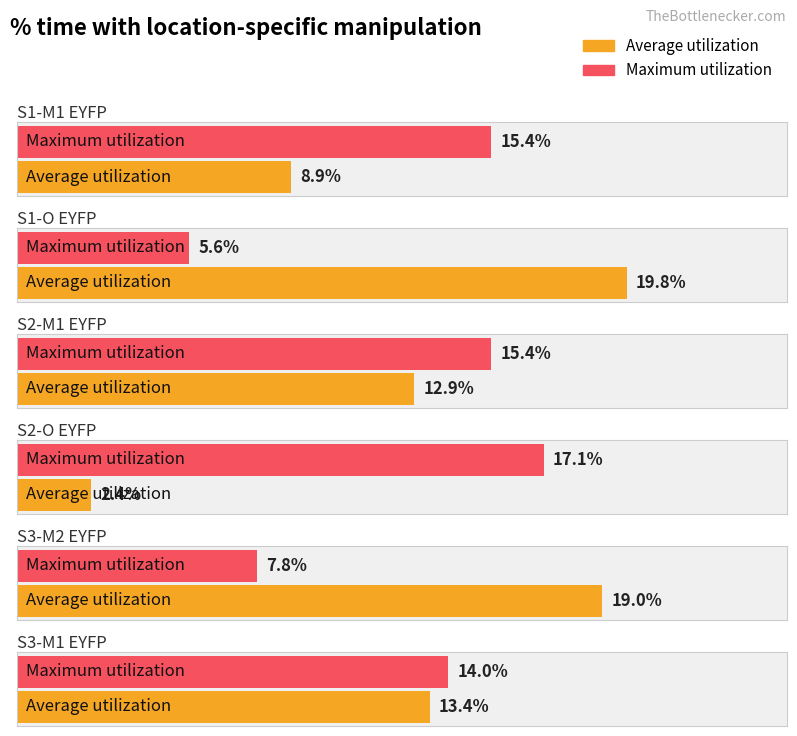

The value of Maximum utilization at S2-O EYFP is 7.8. True or false?

False